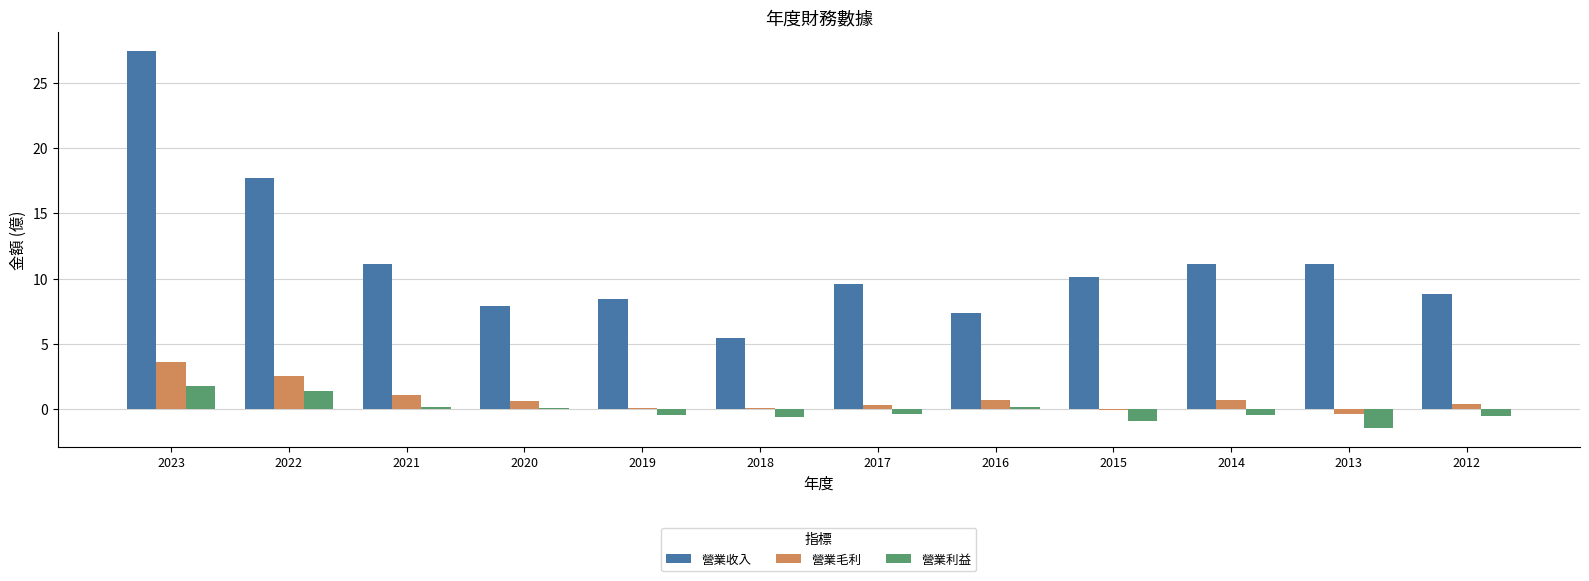

Count the number of data series in this chart.

3